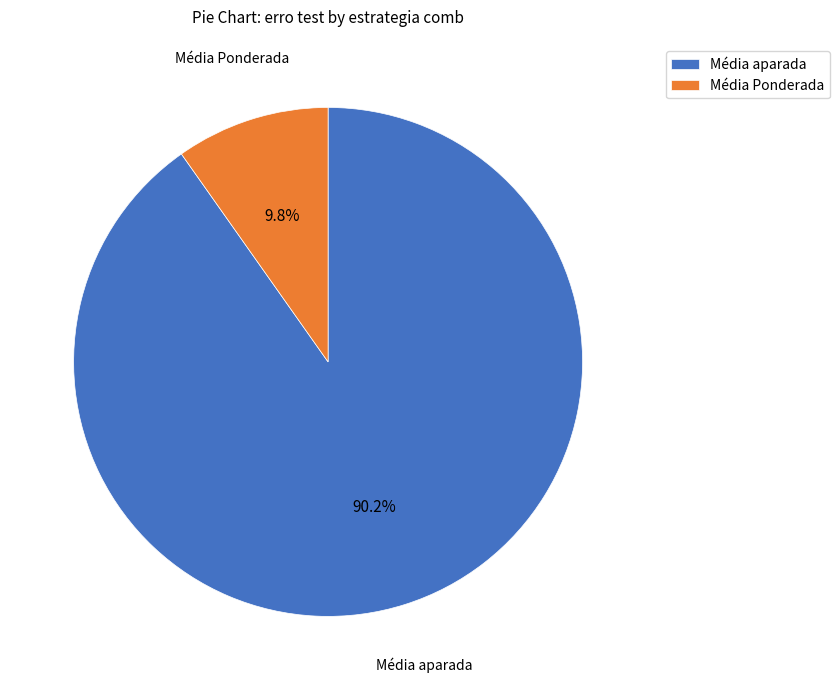

How many slices are in this pie chart?

2